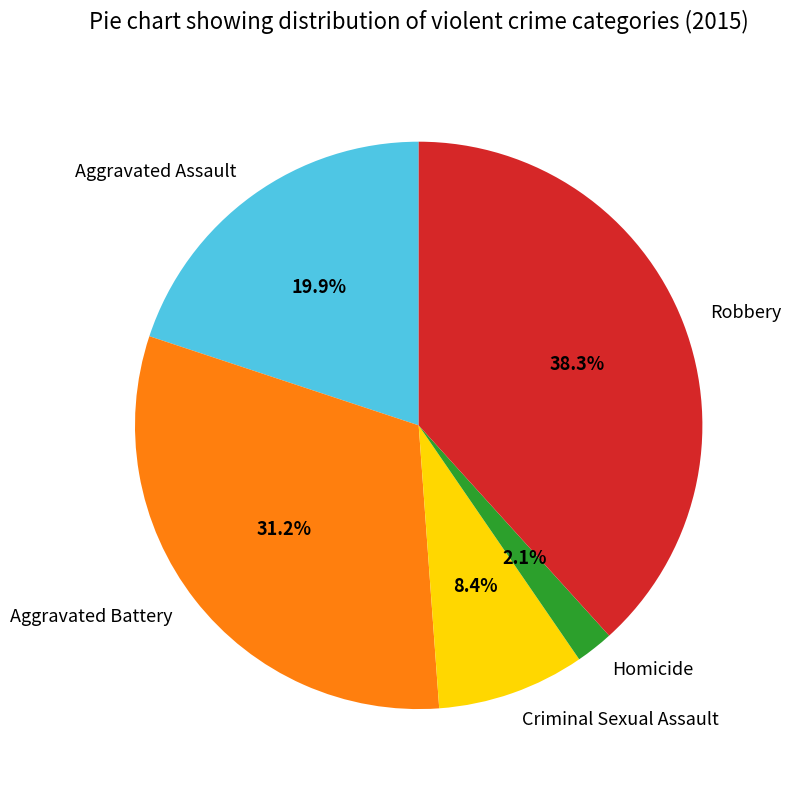

To the nearest percent, what is the difference between the Homicide and Aggravated Assault slice percentages?

18%